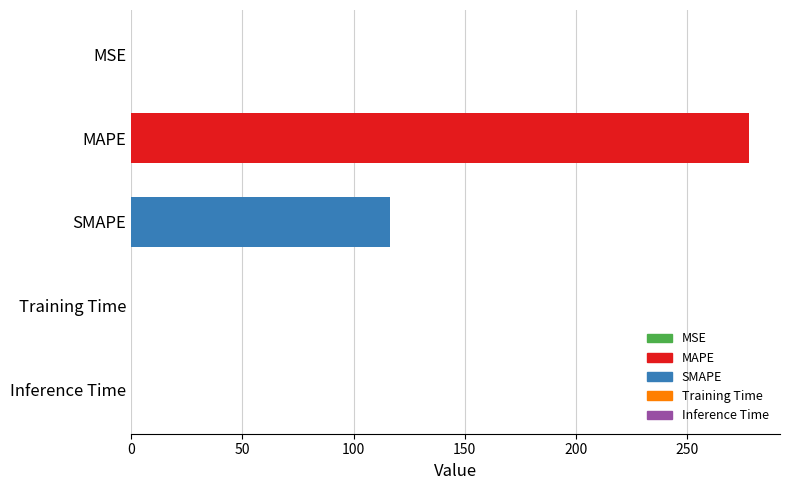

What is the change in value from MSE to MAPE?

+277.7